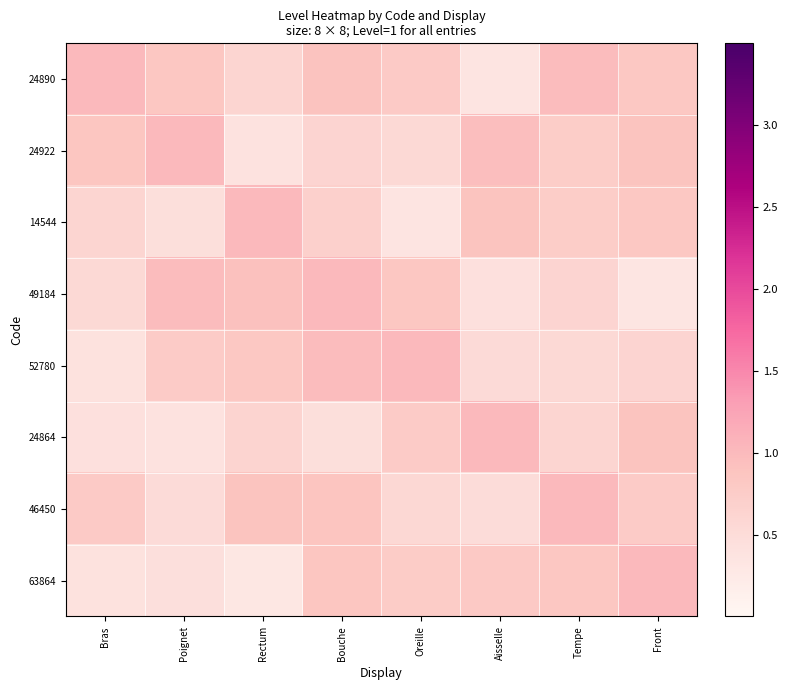

Which series changed the most between Bouche and Tempe?

52780